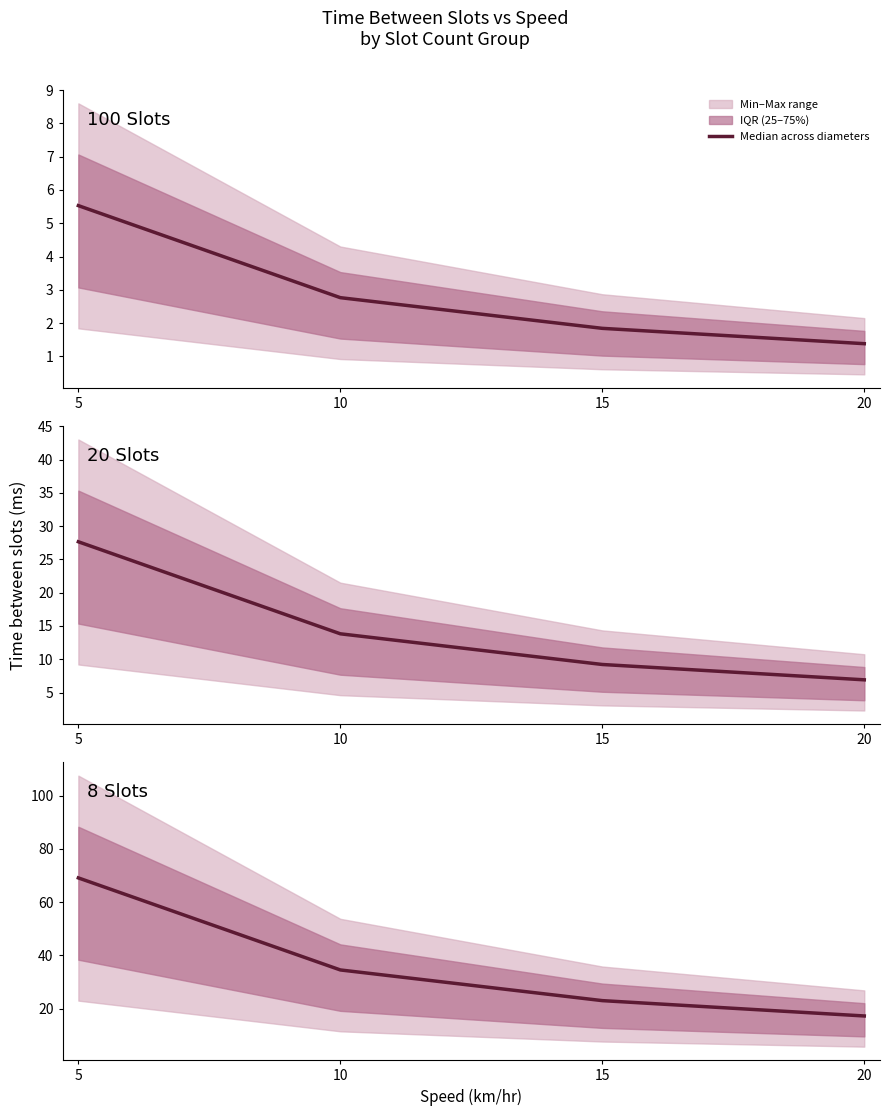

What is the sum of the values at 15 and 5?

92.2